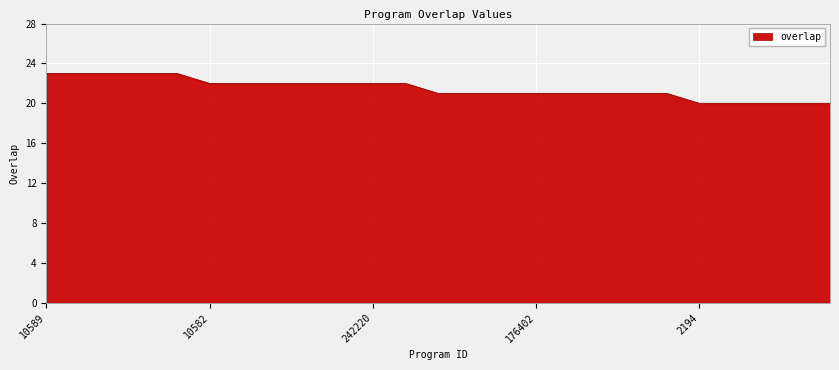

What is the smallest value displayed?

20